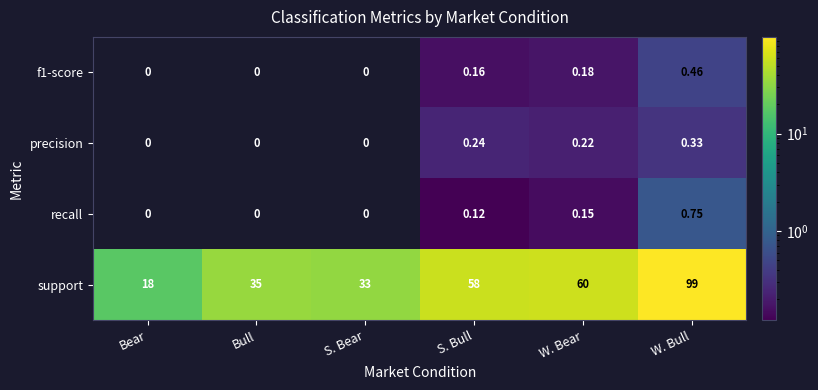

At which category is the sum across all series the highest?

W. Bull